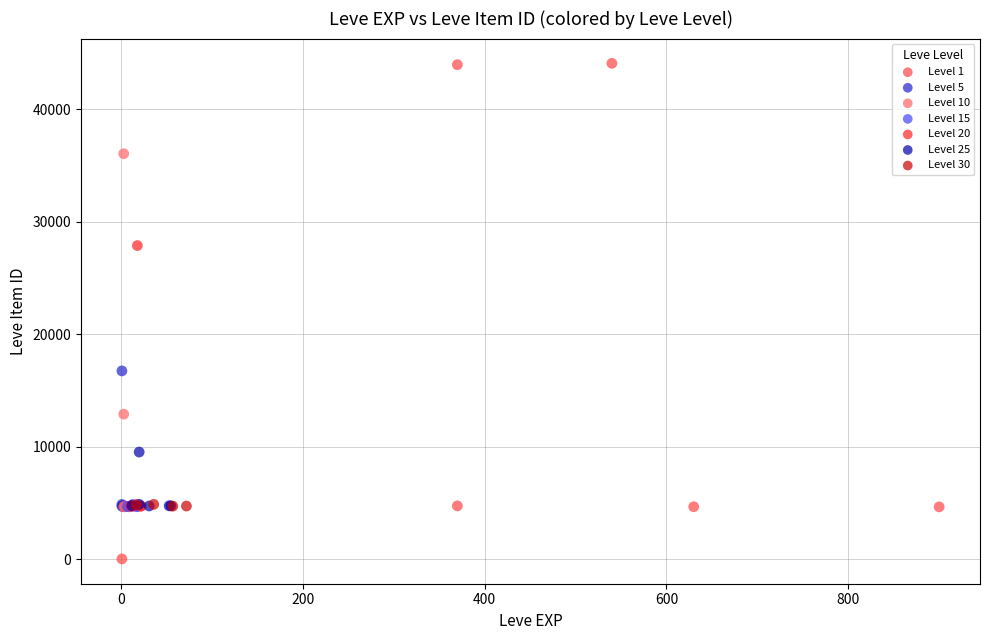

Which series reaches the maximum Y coordinate?

Level 1